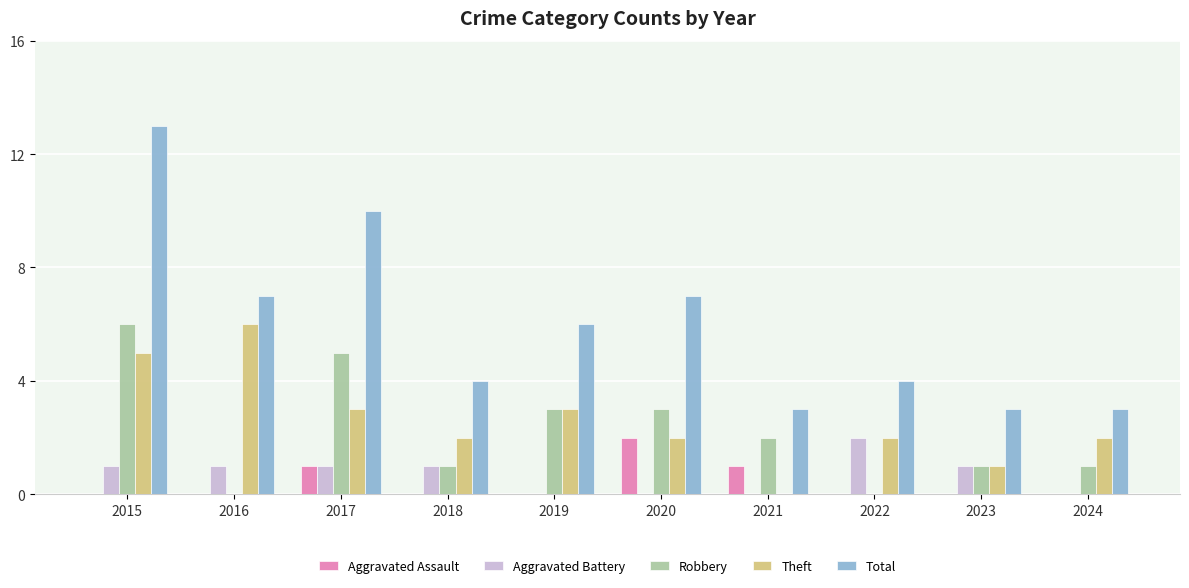

What is the sum of all Theft values?

26